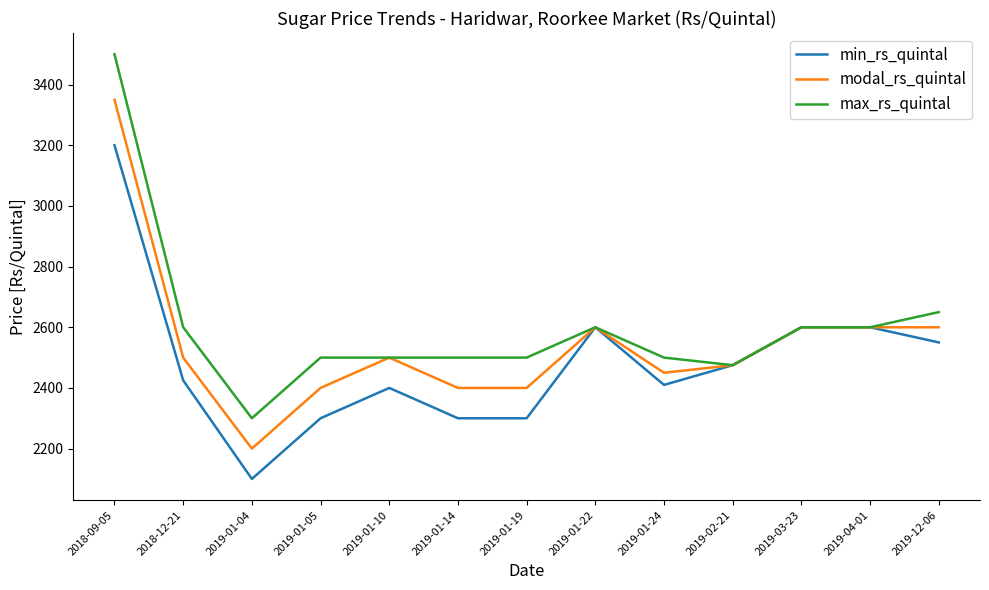

Where does the modal_rs_quintal series first go above 2500?

2018-09-05